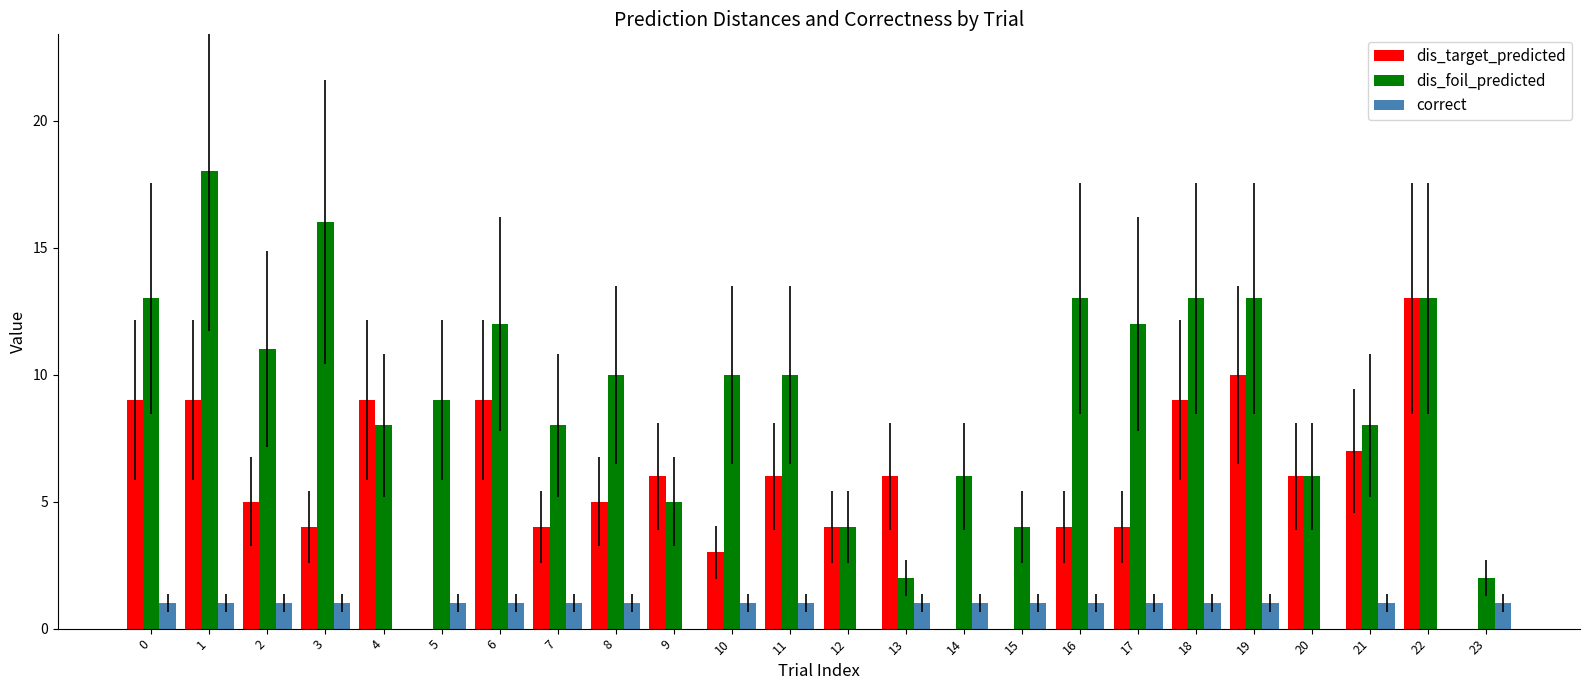

Is it true that dis_foil_predicted equals 19 at 2?

False